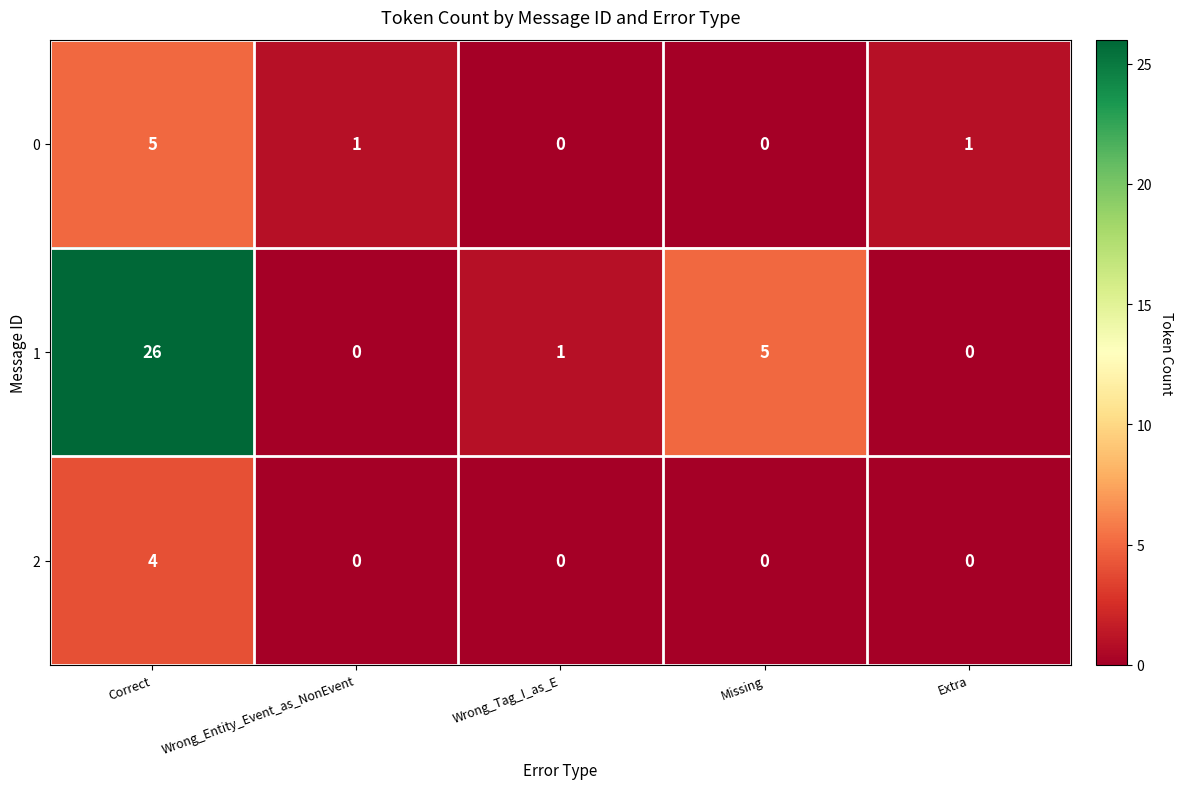

What is the highest value of the 1 series?

26